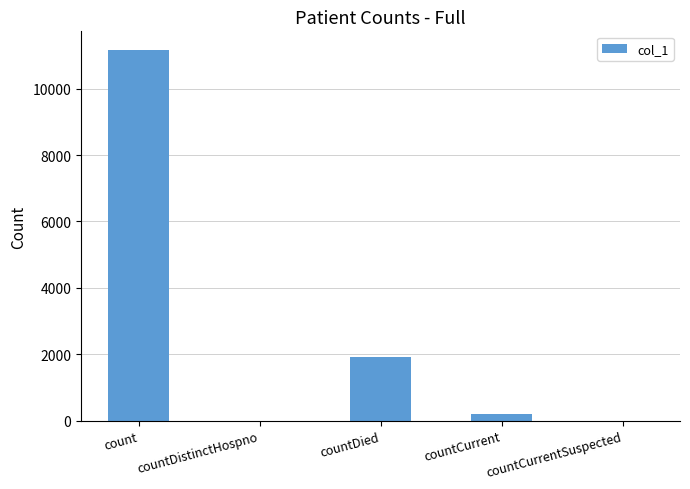

How many data points does each series have?

5